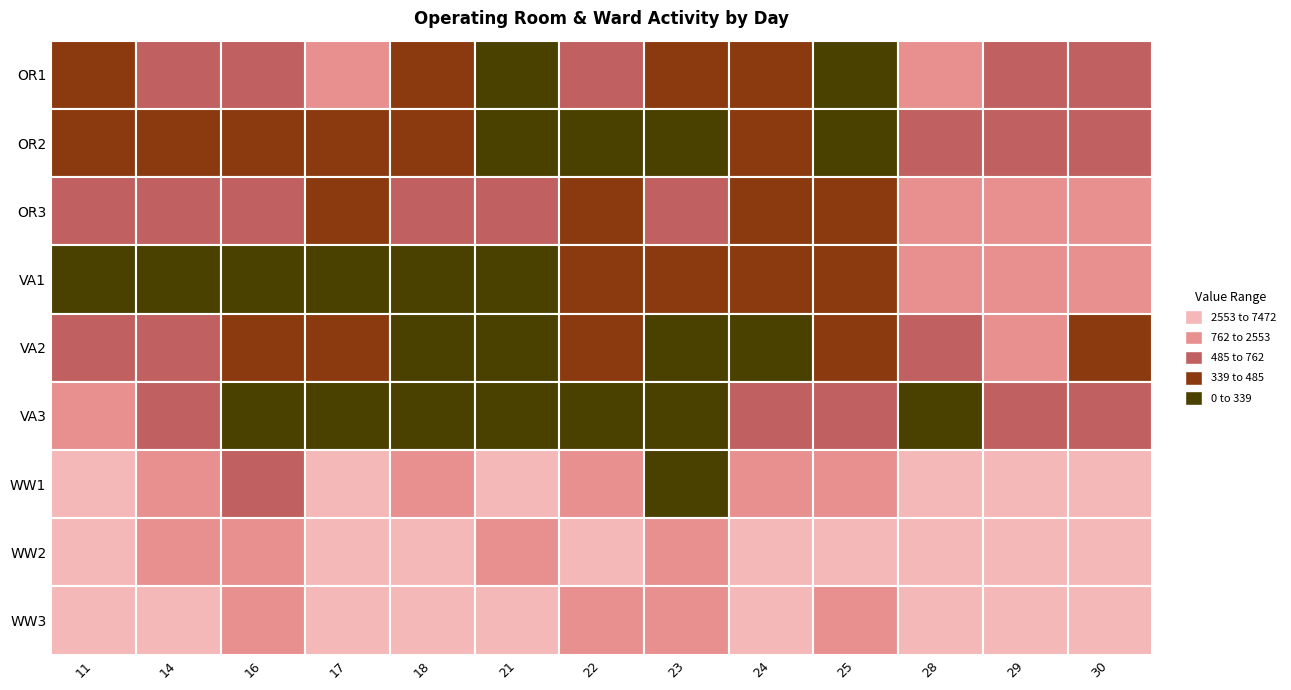

What is the difference between the maximum and second lowest values in the WW1 series?

5644